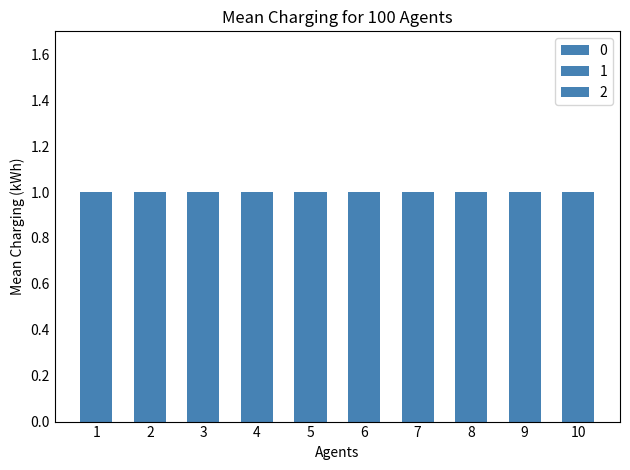

Is the value of 2 at 7 greater than the value of 0 at 7?

Yes